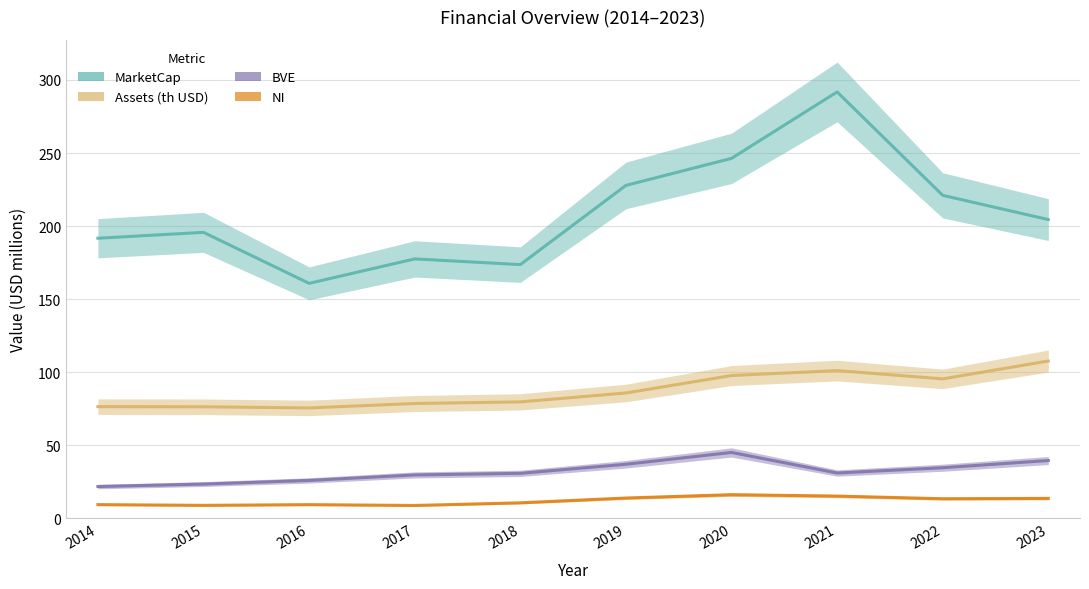

List the labels in order of Assets (th USD) value, largest first.

2023, 2021, 2020, 2022, 2019, 2018, 2017, 2014, 2015, 2016